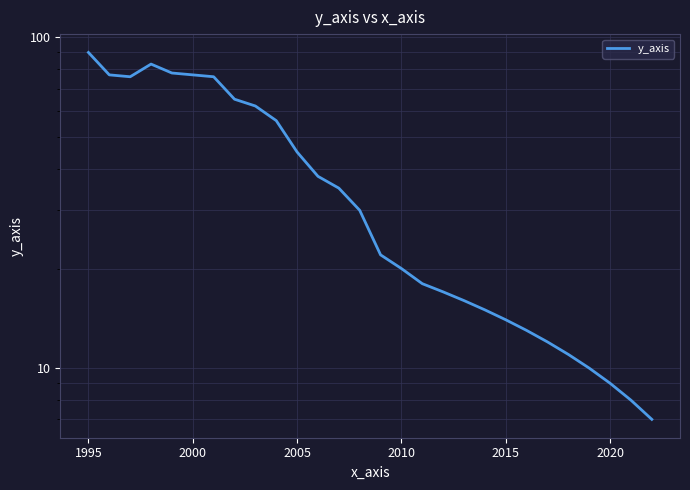

Reading left to right, list all the values displayed in this chart.

90	77	76	83	78	77	76	65	62	56	45	38	35	30	22	20	18	17	16	15	14	13	12	11	10	9	8	7